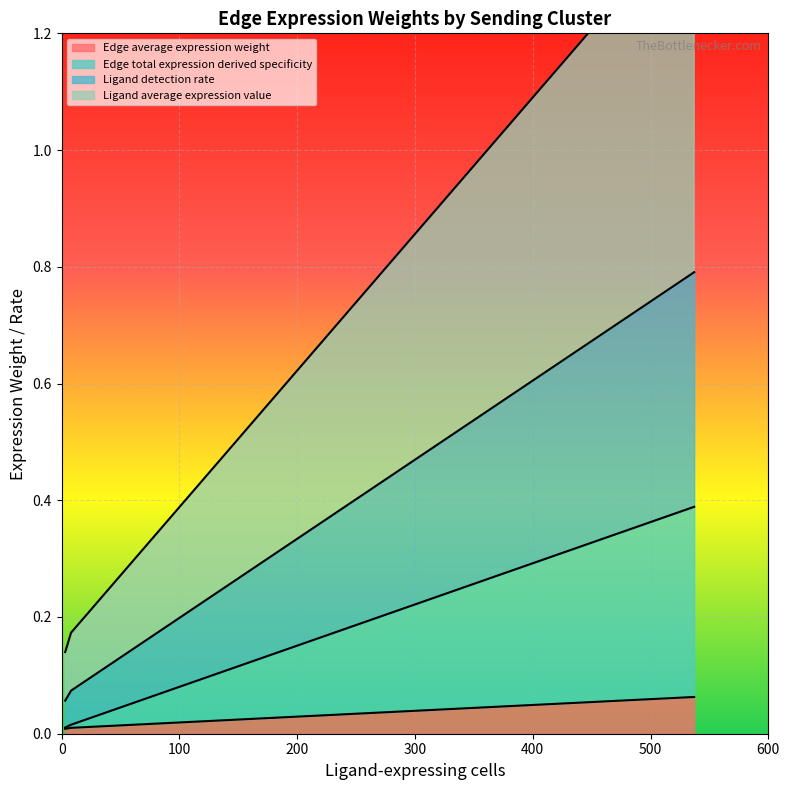

What is the difference between the maximum and minimum values in the Edge average expression weight series?

0.1